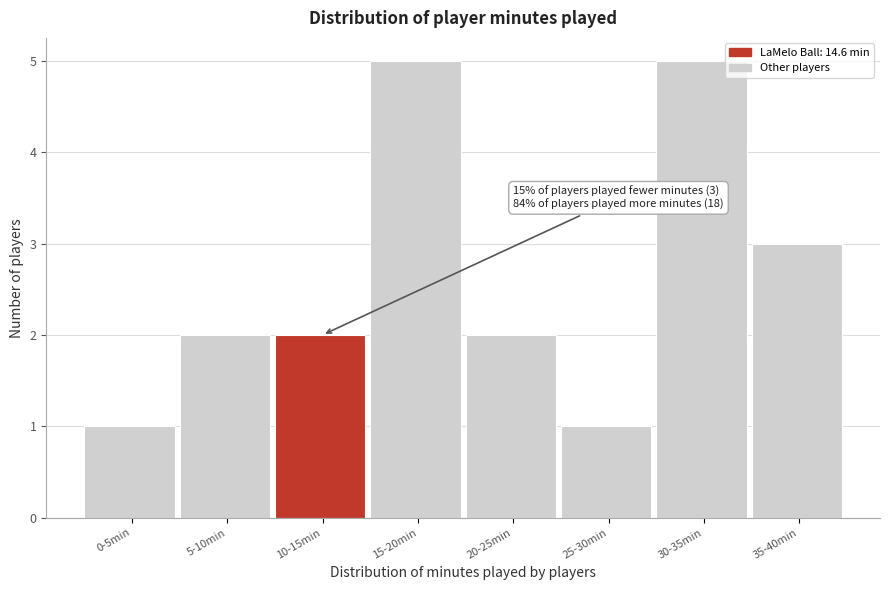

Reading right to left, what are all the values shown in this chart?

3	5	1	2	5	2	2	1